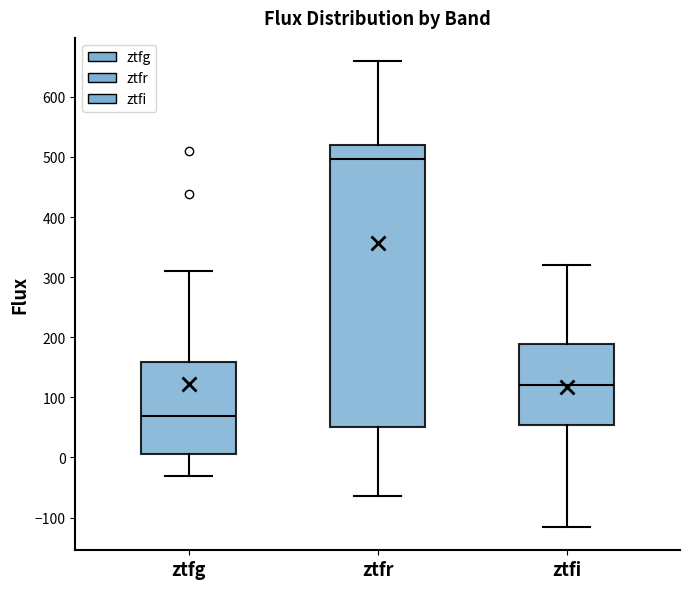

Comparing the boxes themselves (not the whiskers), which one is the tallest?

ztfr